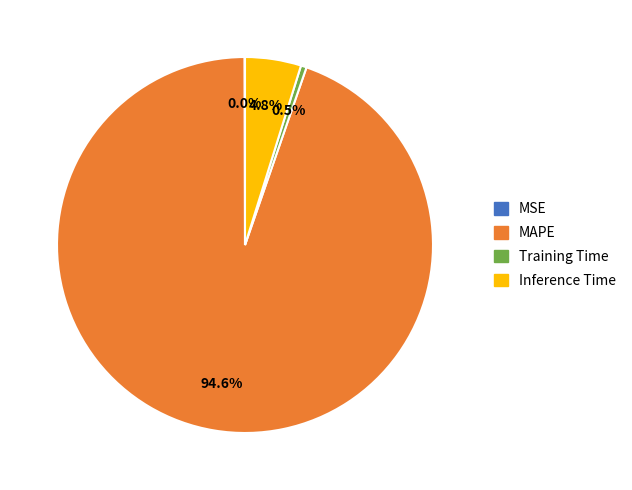

Which category has the biggest portion of the pie?

MAPE